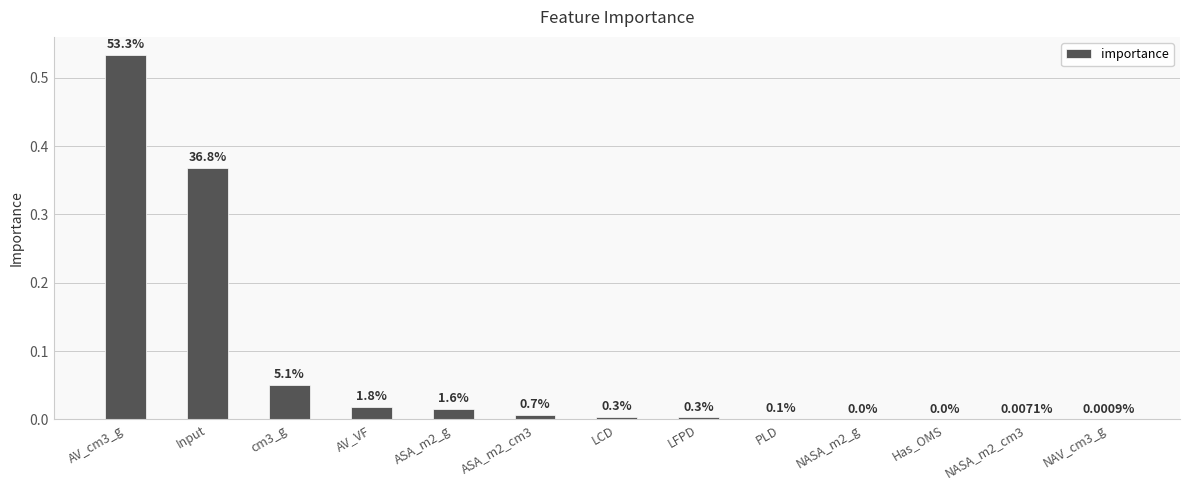

Are the bars horizontal?

No